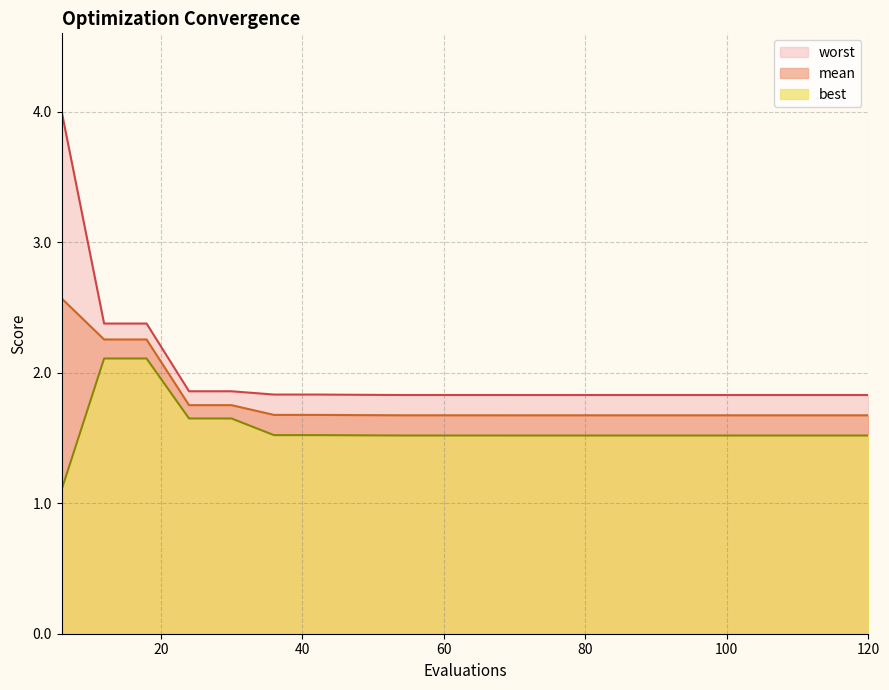

Rank the series by their maximum value, from highest to lowest.

worst, mean, best